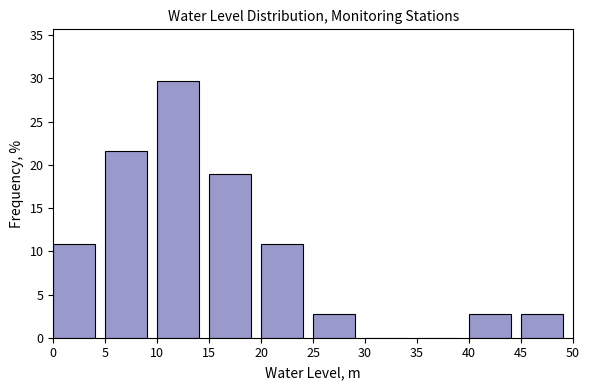

Reading left to right, list every bar in this chart as the range it spans on the x-axis followed by its height. The values are not printed on the chart, so give them approximately, as read against the axis.

0 to 5: 11.0
5 to 10: 21.5
10 to 15: 29.5
15 to 20: 19.0
20 to 25: 11.0
25 to 30: 2.5
30 to 35: 0
35 to 40: 0
40 to 45: 2.5
45 to 50: 2.5